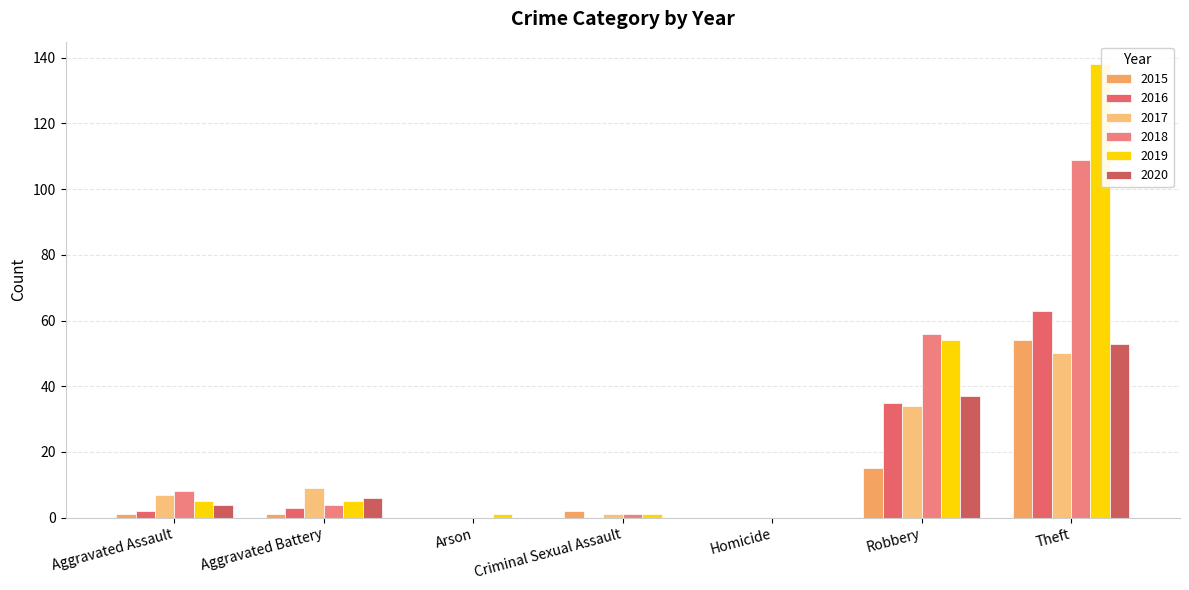

Reading right to left, extract all data points from this chart.

2015: 54	15	0	2	0	1	1
2016: 63	35	0	0	0	3	2
2017: 50	34	0	1	0	9	7
2018: 109	56	0	1	0	4	8
2019: 138	54	0	1	1	5	5
2020: 53	37	0	0	0	6	4